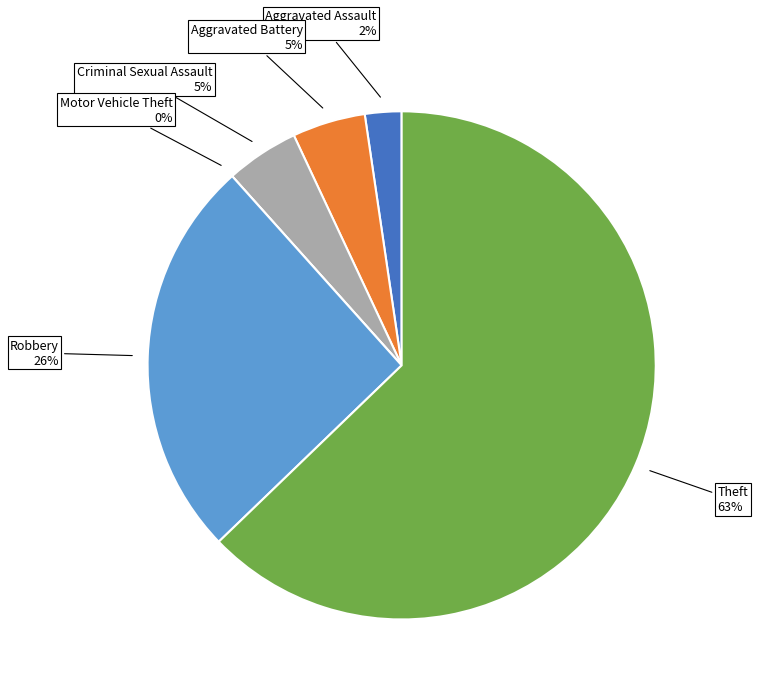

Between Criminal Sexual Assault and Theft, which is larger?

Theft